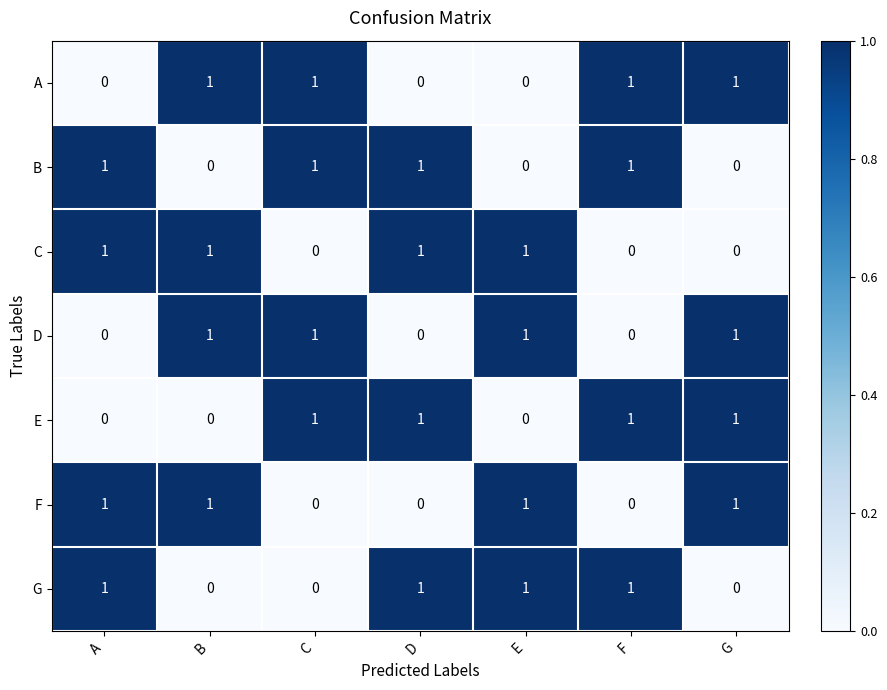

Is the value of D at C greater than the value of B at G?

Yes